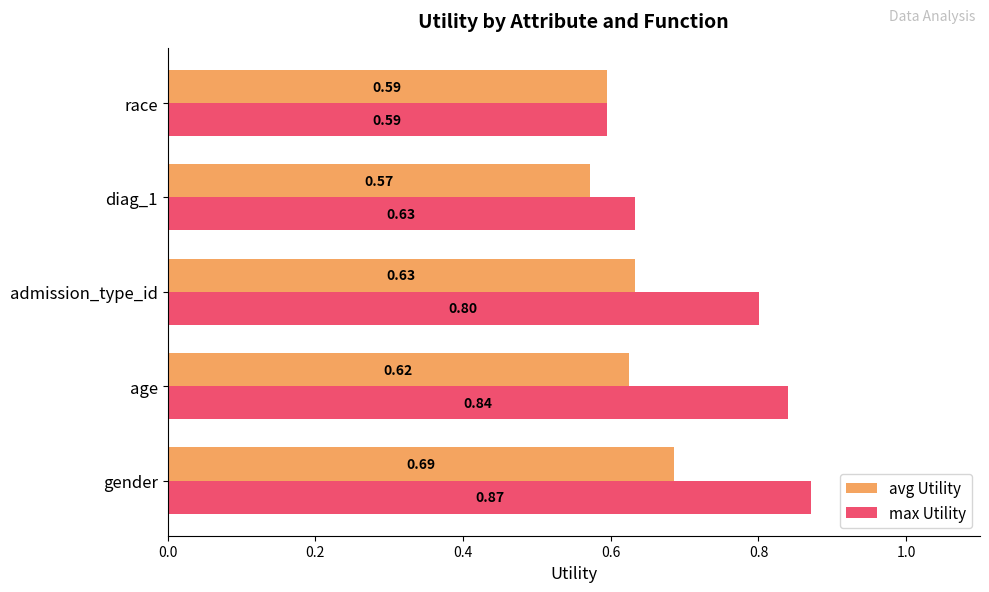

Which label corresponds to the largest value in the chart?

gender